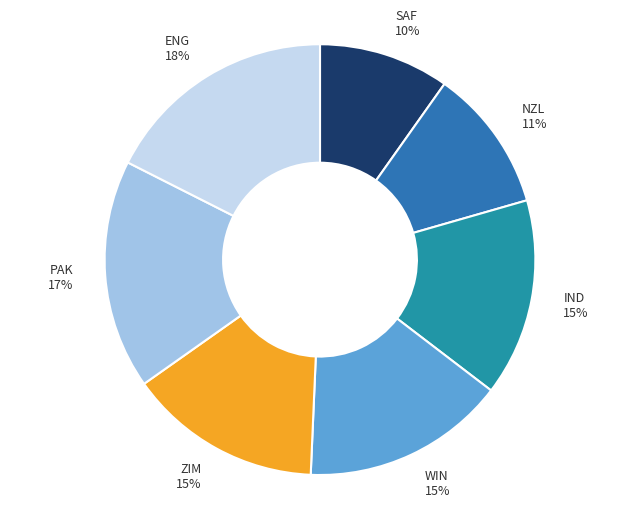

Count the number of slices in the pie.

7